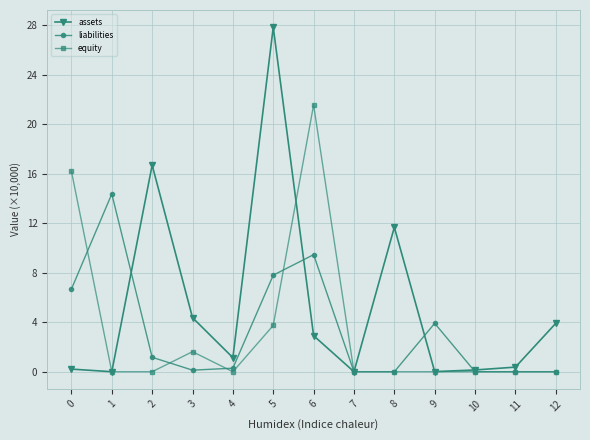

Where is assets nearest to the value 13?

8